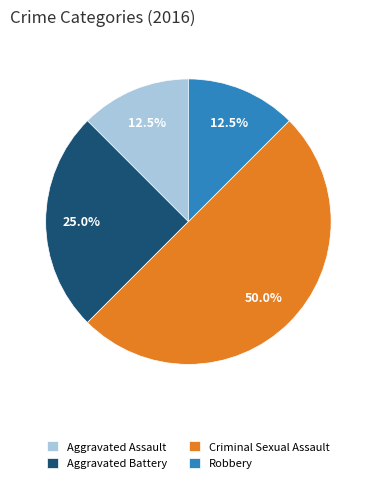

What is the total percentage of Aggravated Assault and Criminal Sexual Assault?

62.5%